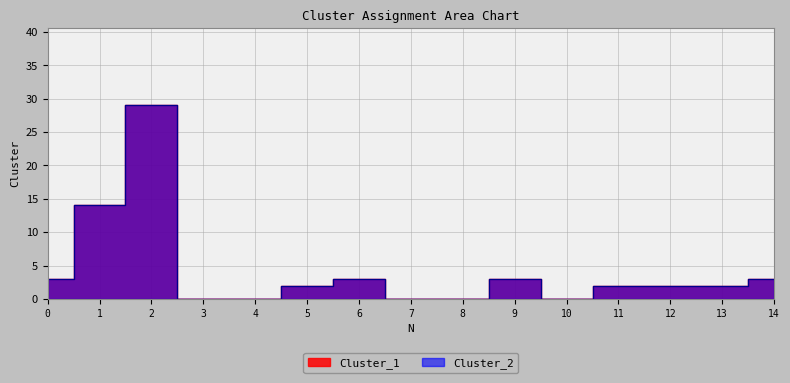

The Cluster_2 series shows 4 at 0. True or false?

False